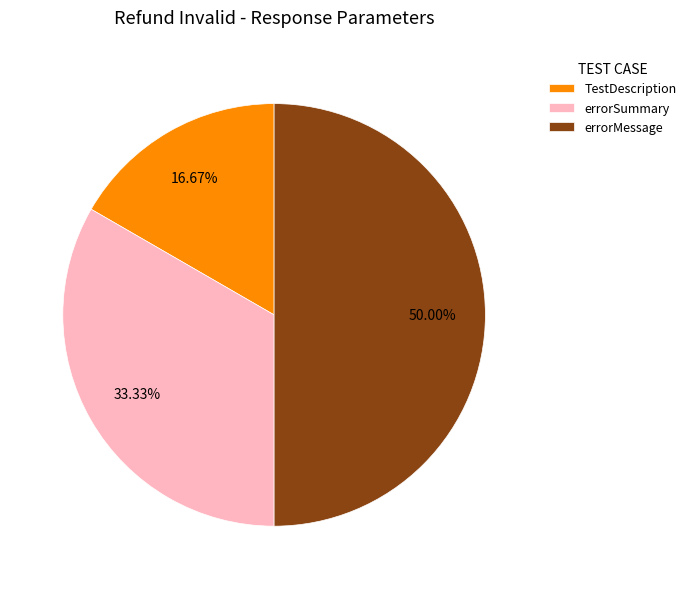

To the nearest percent, what is the combined percentage of errorSummary and TestDescription?

50%